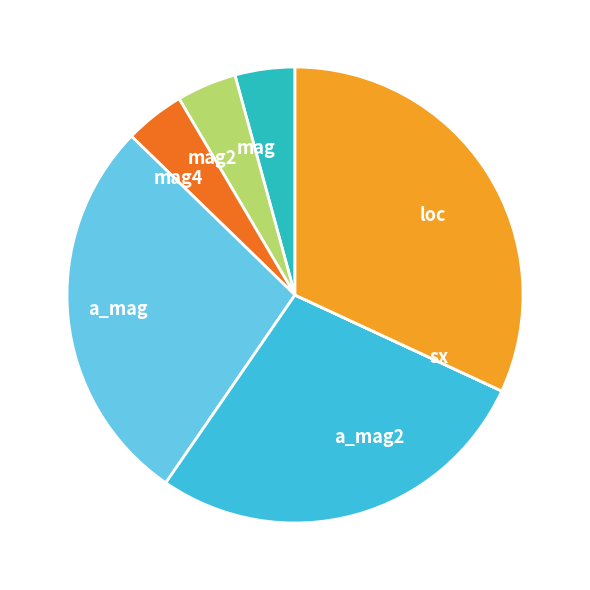

Between mag and loc, which is larger?

loc